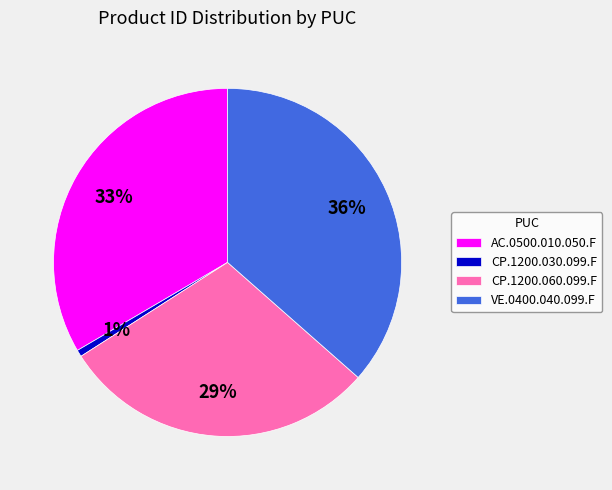

Which category has the biggest portion of the pie?

VE.0400.040.099.F